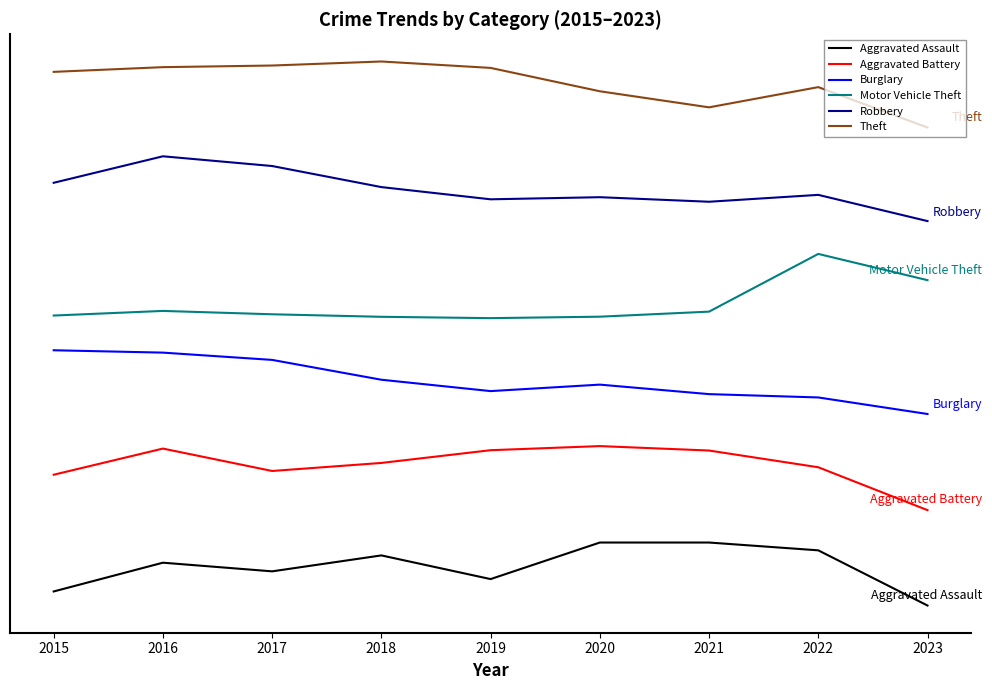

What is the average value of the Theft series?

1637.1